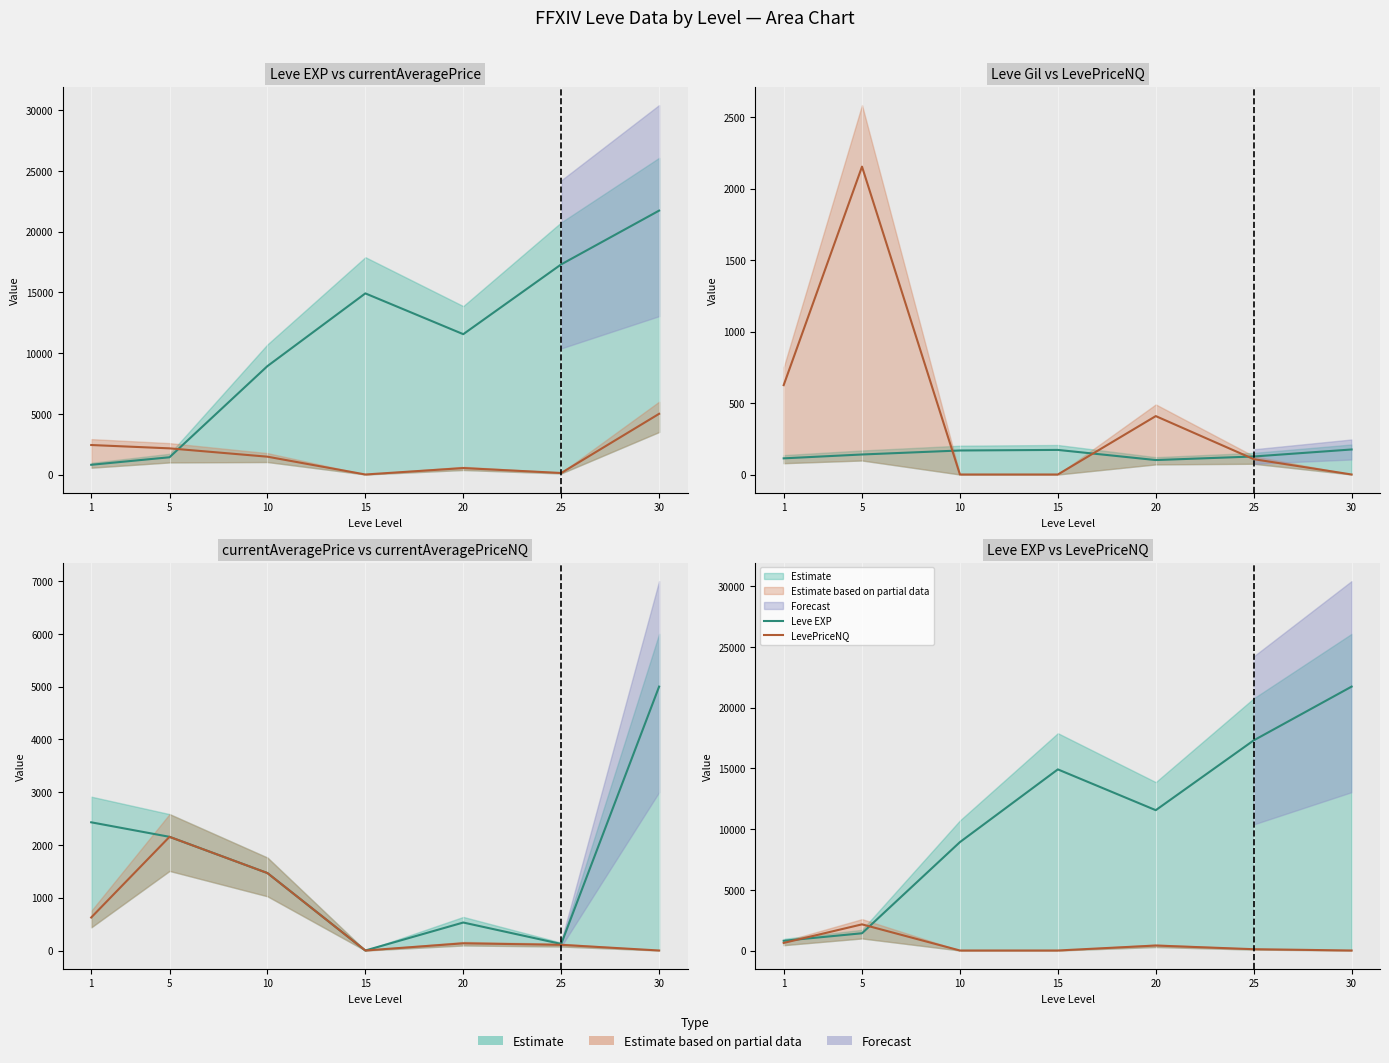

Does the chart display data point markers on the line(s)?

No